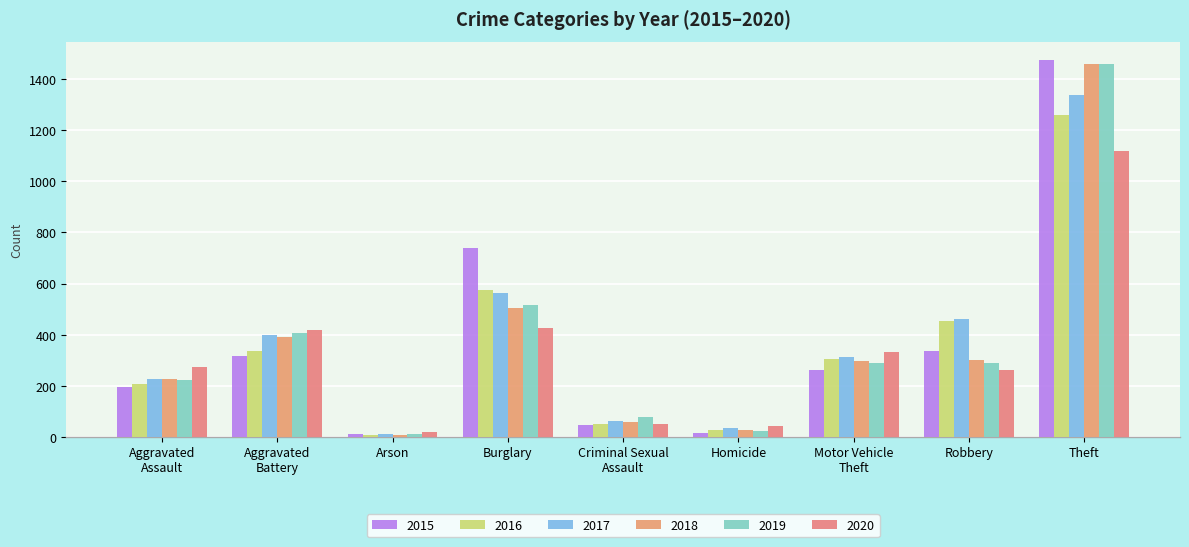

Rank the categories by 2017 value from highest to lowest.

Theft, Burglary, Robbery, Aggravated
Battery, Motor Vehicle
Theft, Aggravated
Assault, Criminal Sexual
Assault, Homicide, Arson